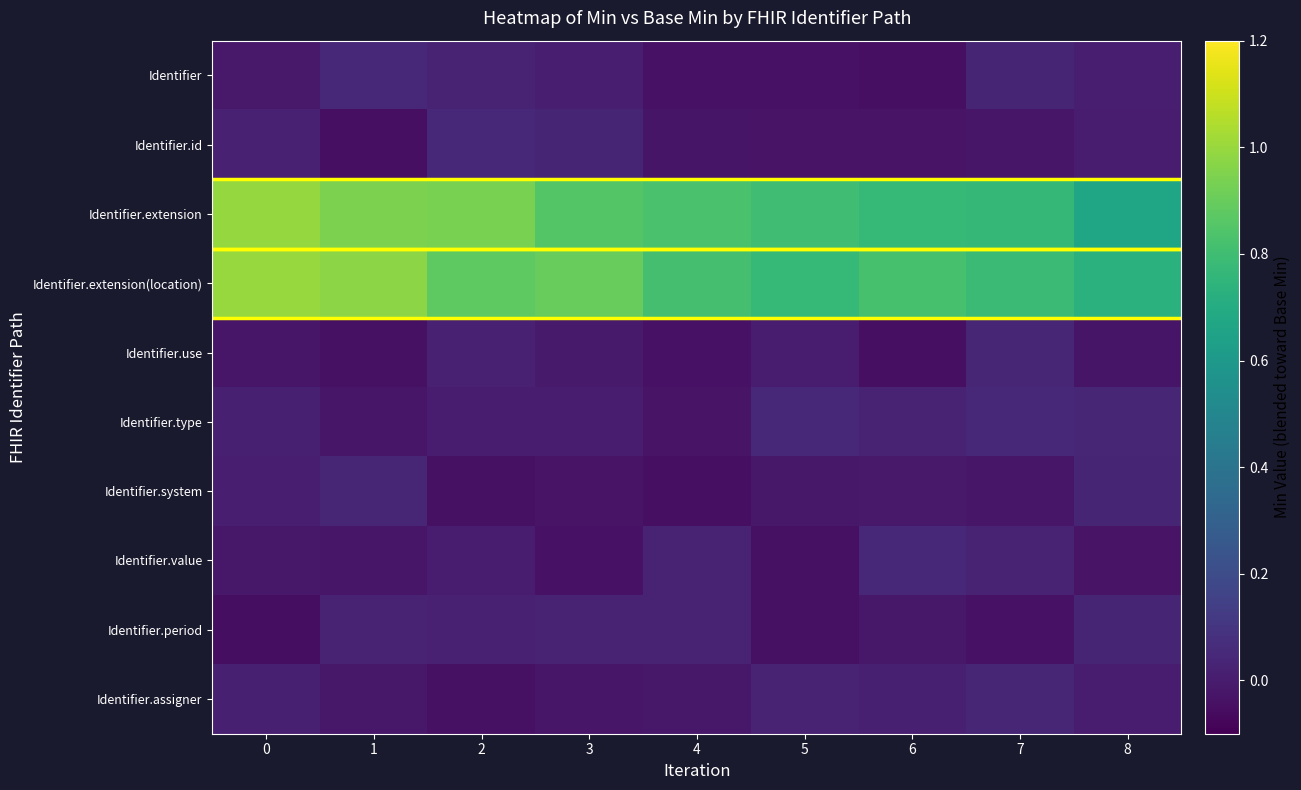

Which series has the widest spread of values?

Identifier.extension